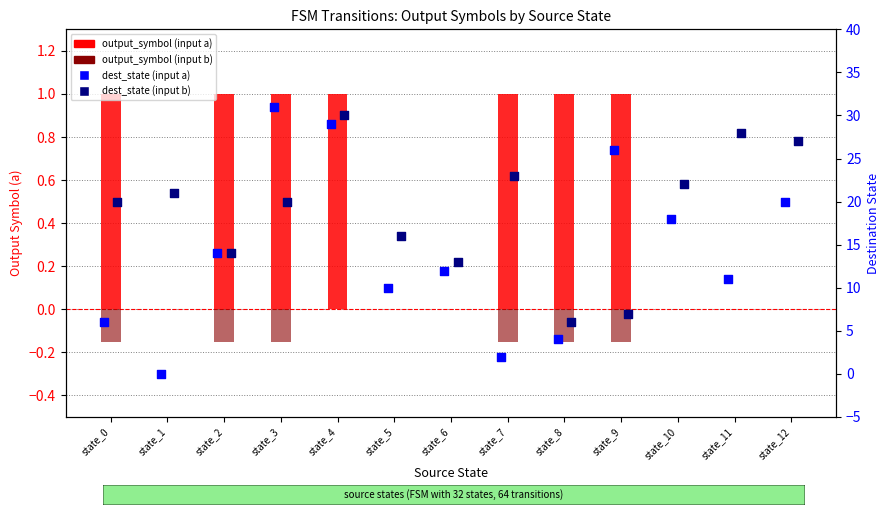

What is the total value across all series at state_0?

26.9